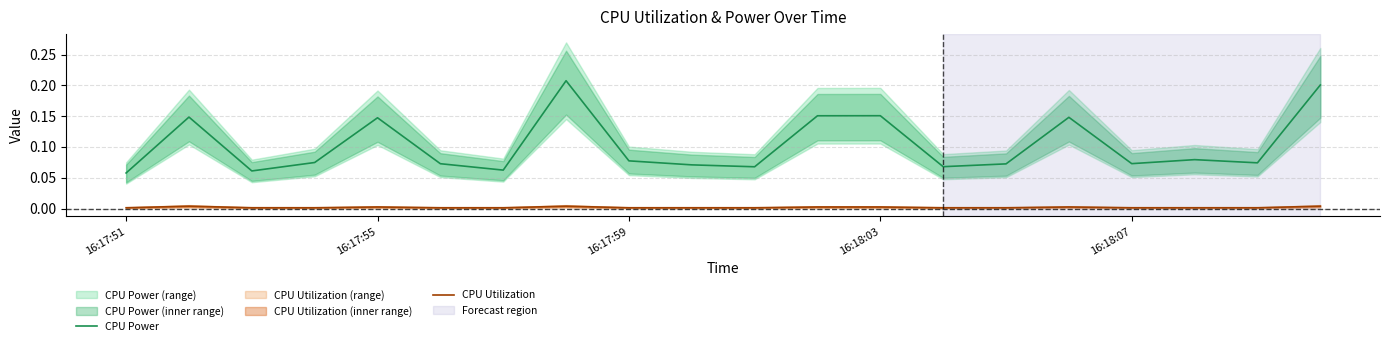

What are all the series names shown in the legend?

CPU Power, CPU Utilization